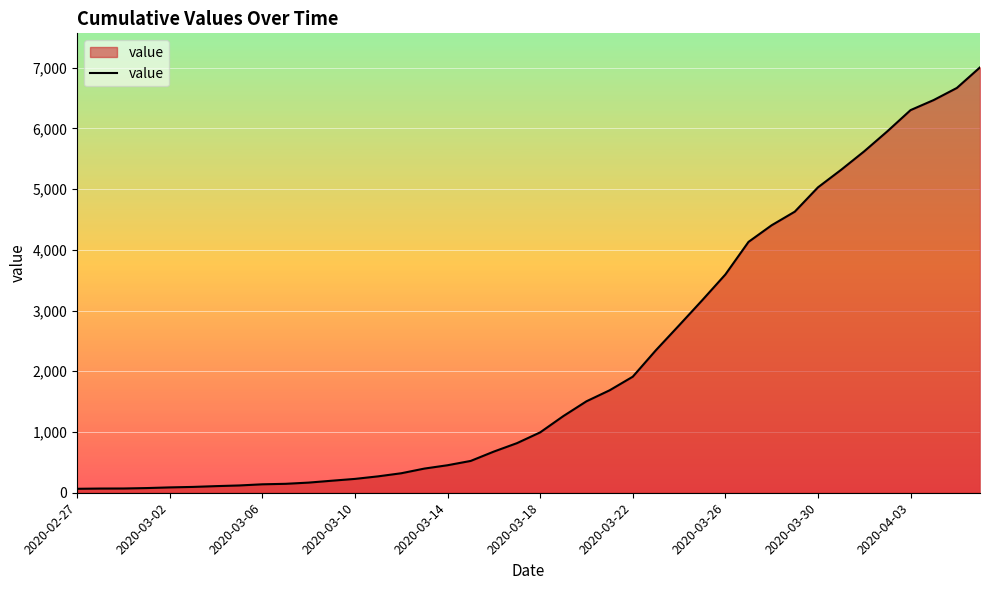

Reading left to right, extract all data points from this chart.

65	69	70	77	88	96	109	120	139	147	167	198	228	270	321	398	453	524	678	817	994	1262	1506	1687	1911	2347	2756	3170	3594	4131	4405	4629	5029	5318	5623	5953	6301	6467	6666	7005